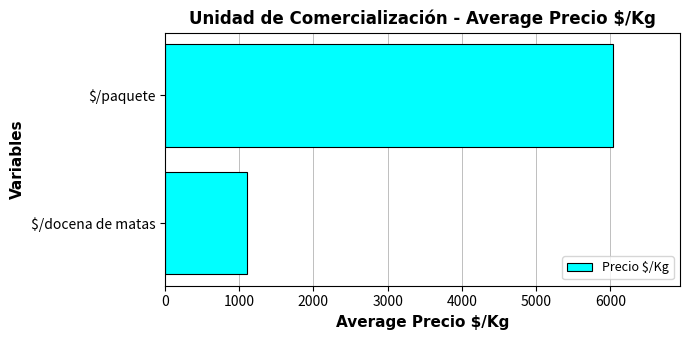

Where is the data nearest to the value 3568?

$/docena de matas